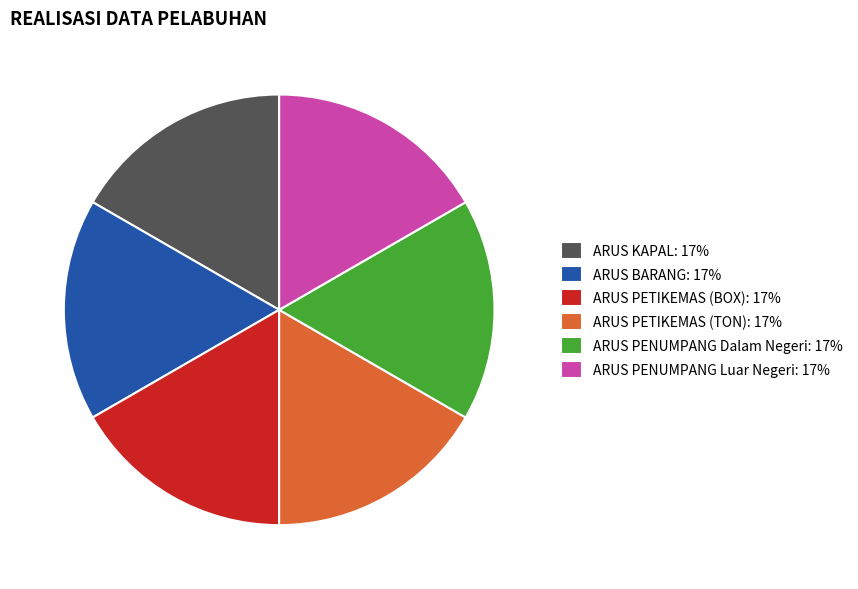

Is it true that ARUS BARANG is 23% of the pie?

False